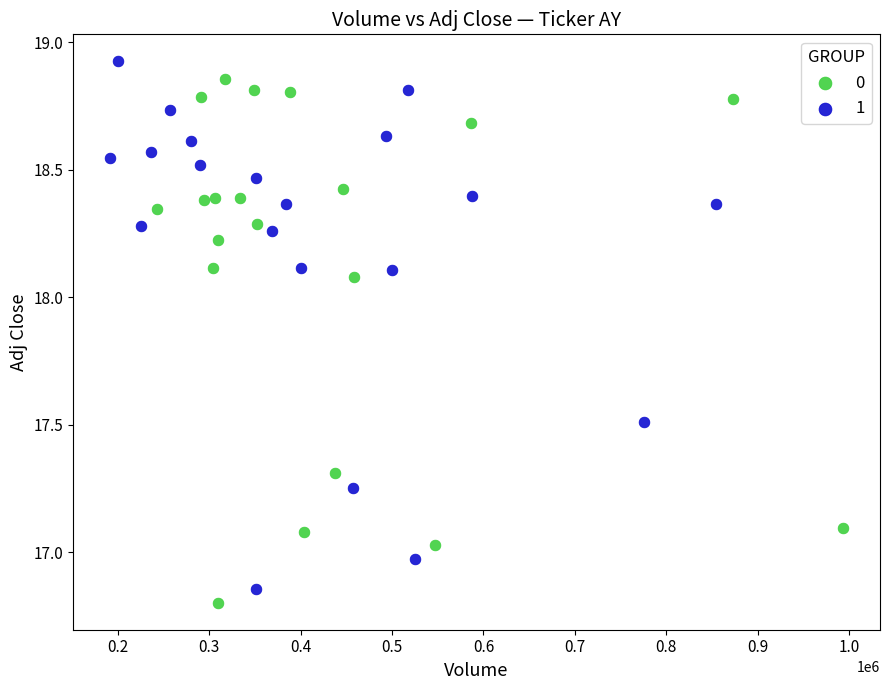

What are all the series names shown in the legend?

0, 1